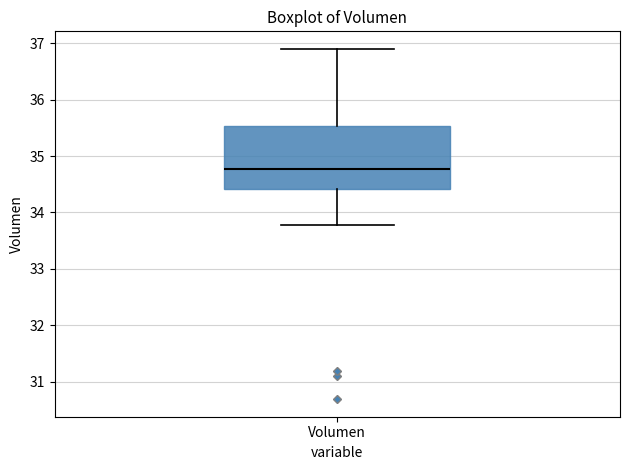

Where is the lower edge of the box for Volumen on the y-axis? The values are not printed on the chart, so give them approximately, as read against the axis.

34.4